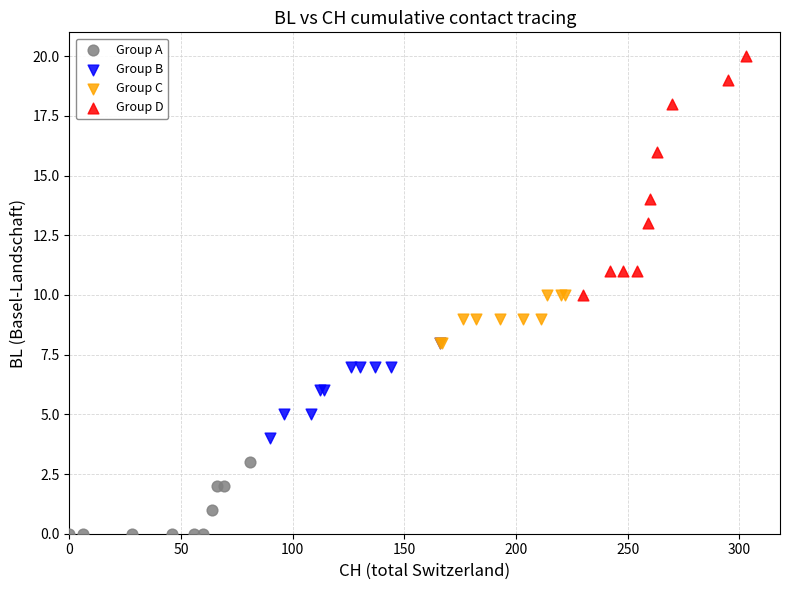

Which series contains the highest Y value?

Group D